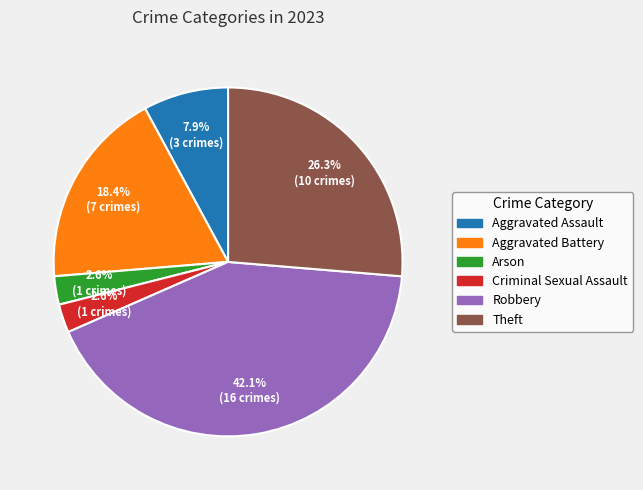

Does Aggravated Assault represent more than half of the total?

No